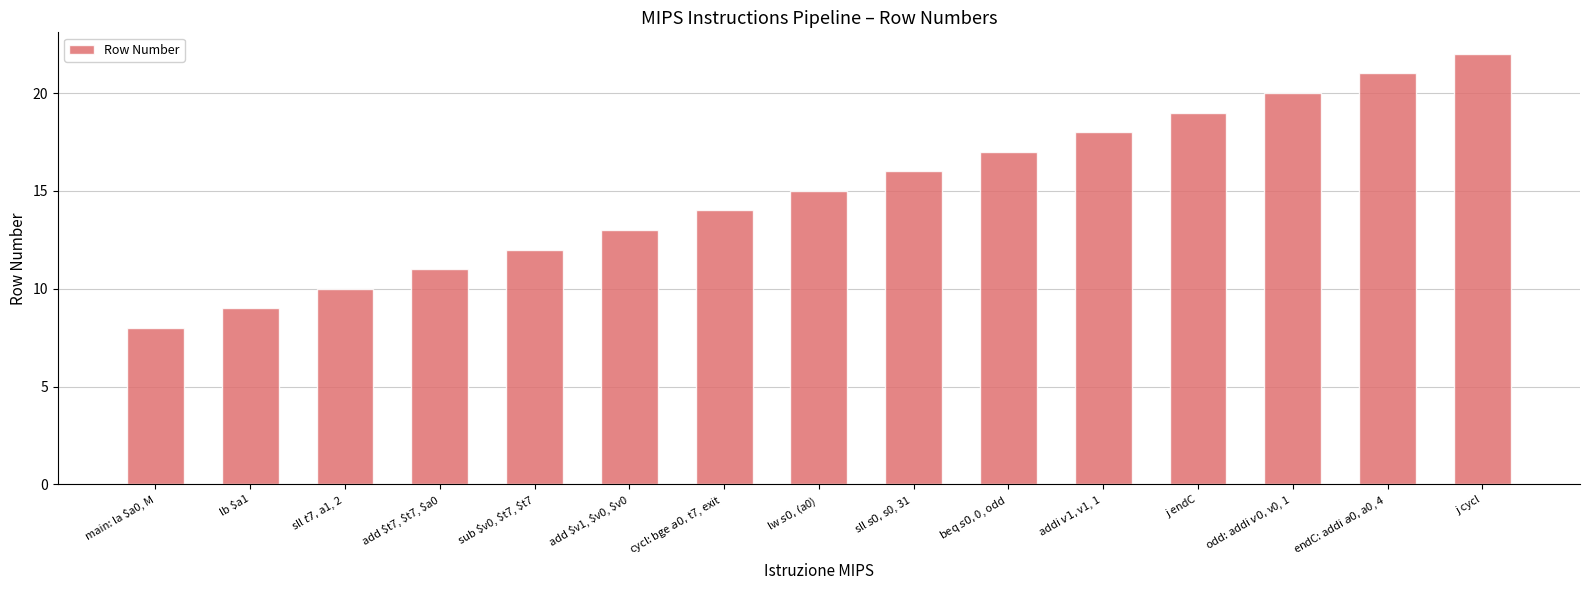

What is the difference between the maximum and second lowest values?

13